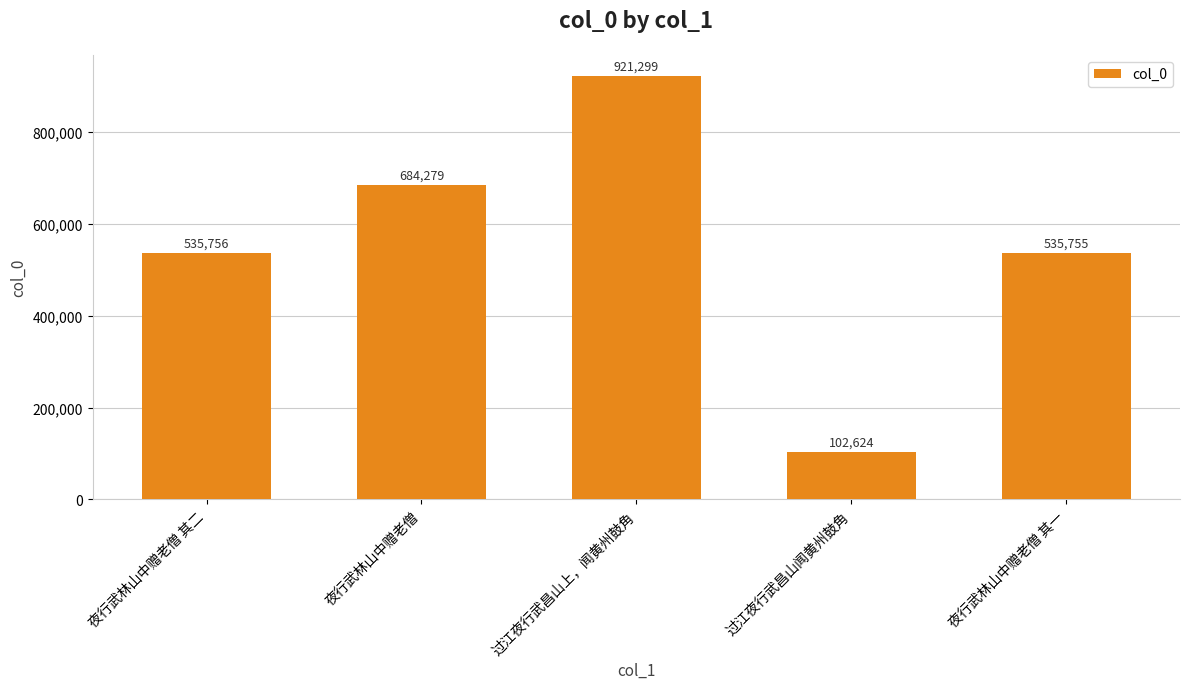

What is the label of the 3rd bar from the right?

过江夜行武昌山上，闻黄州鼓角